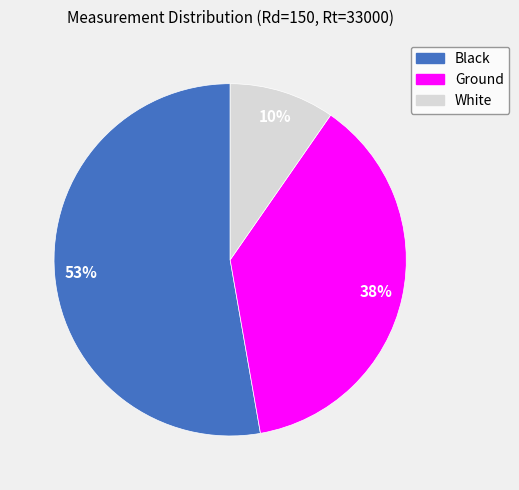

Is there any slice that represents more than half of the pie?

Yes